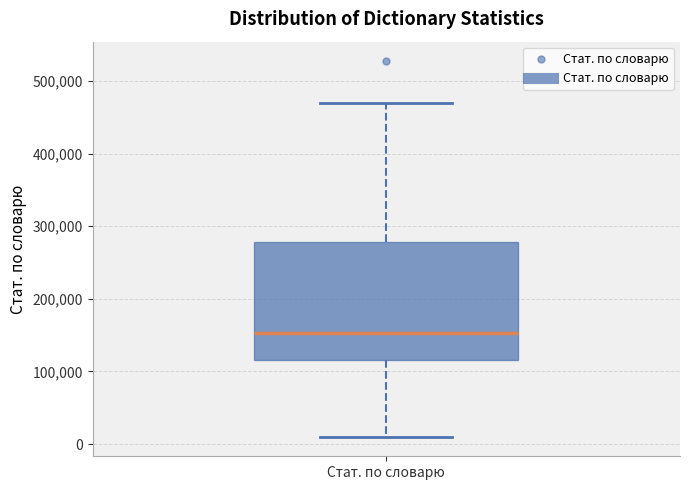

Transcribe this box plot: give where the median line is, the range the box spans, and where the two whiskers end, as read against the y-axis. The values are not printed on the chart, so give them approximately, as read against the axis.

median 150000, box 120000 to 280000, whiskers 10000 to 470000